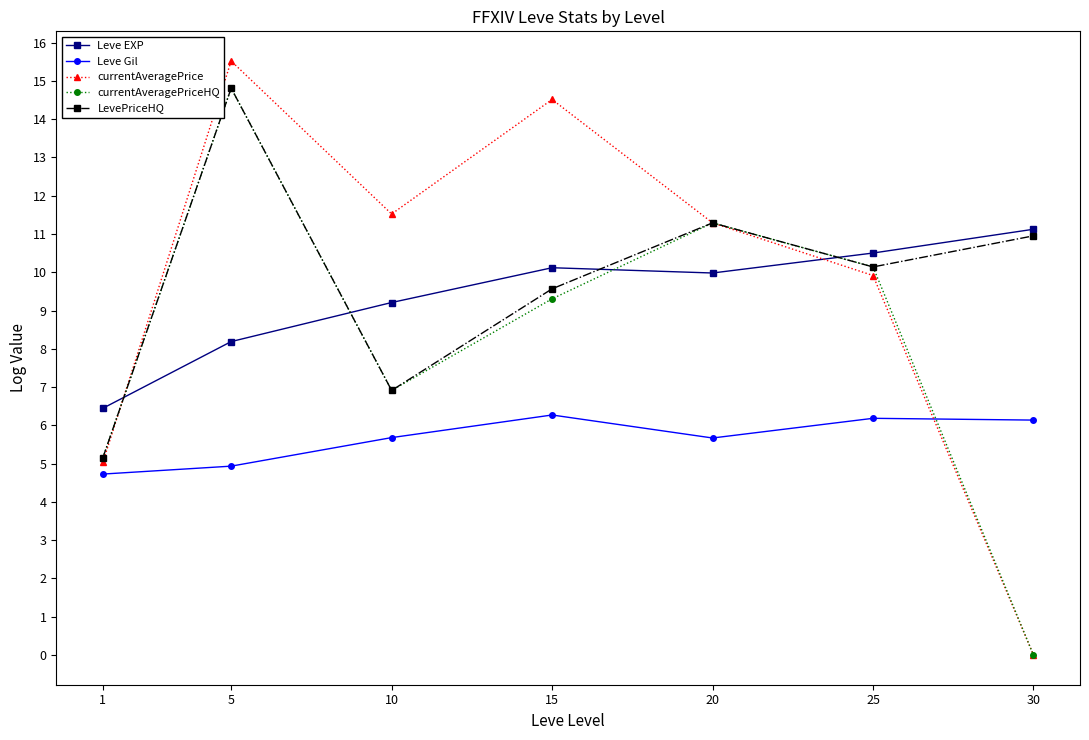

Where is the first local minimum for LevePriceHQ?

10